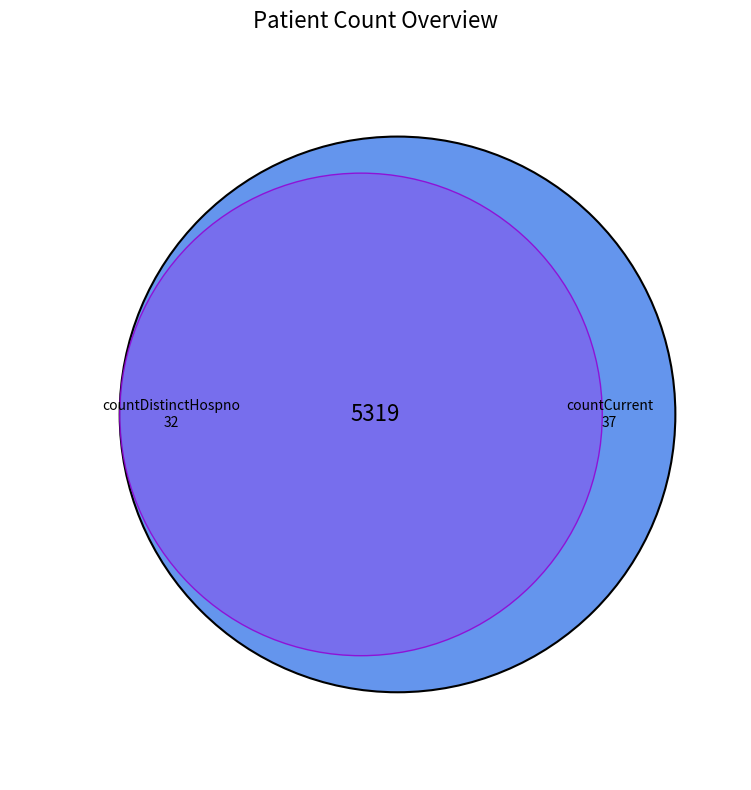

Is it true that count is 78% of the pie?

True